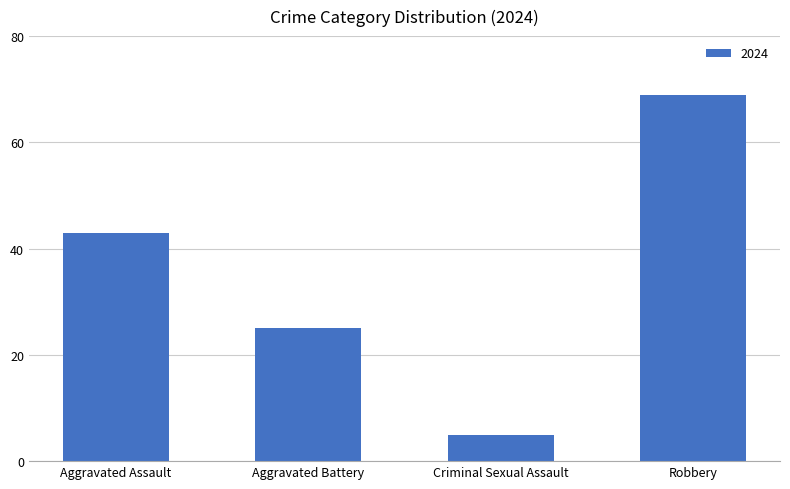

Reading left to right, extract all data points from this chart.

Aggravated Assault=43	Aggravated Battery=25	Criminal Sexual Assault=5	Robbery=69